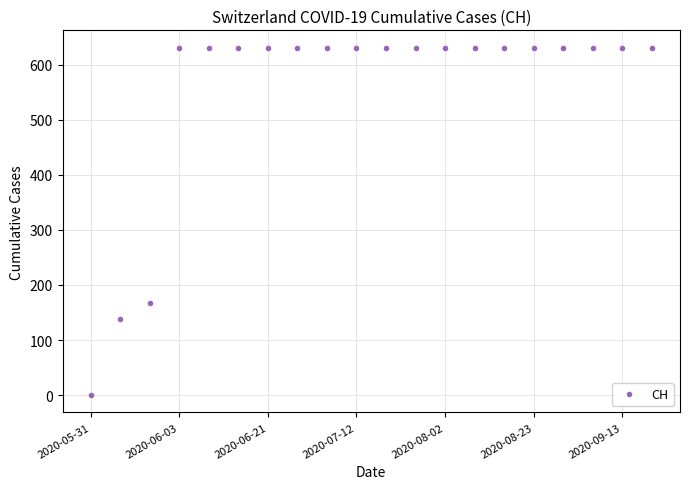

What is the value of the 9th point from the left?

631